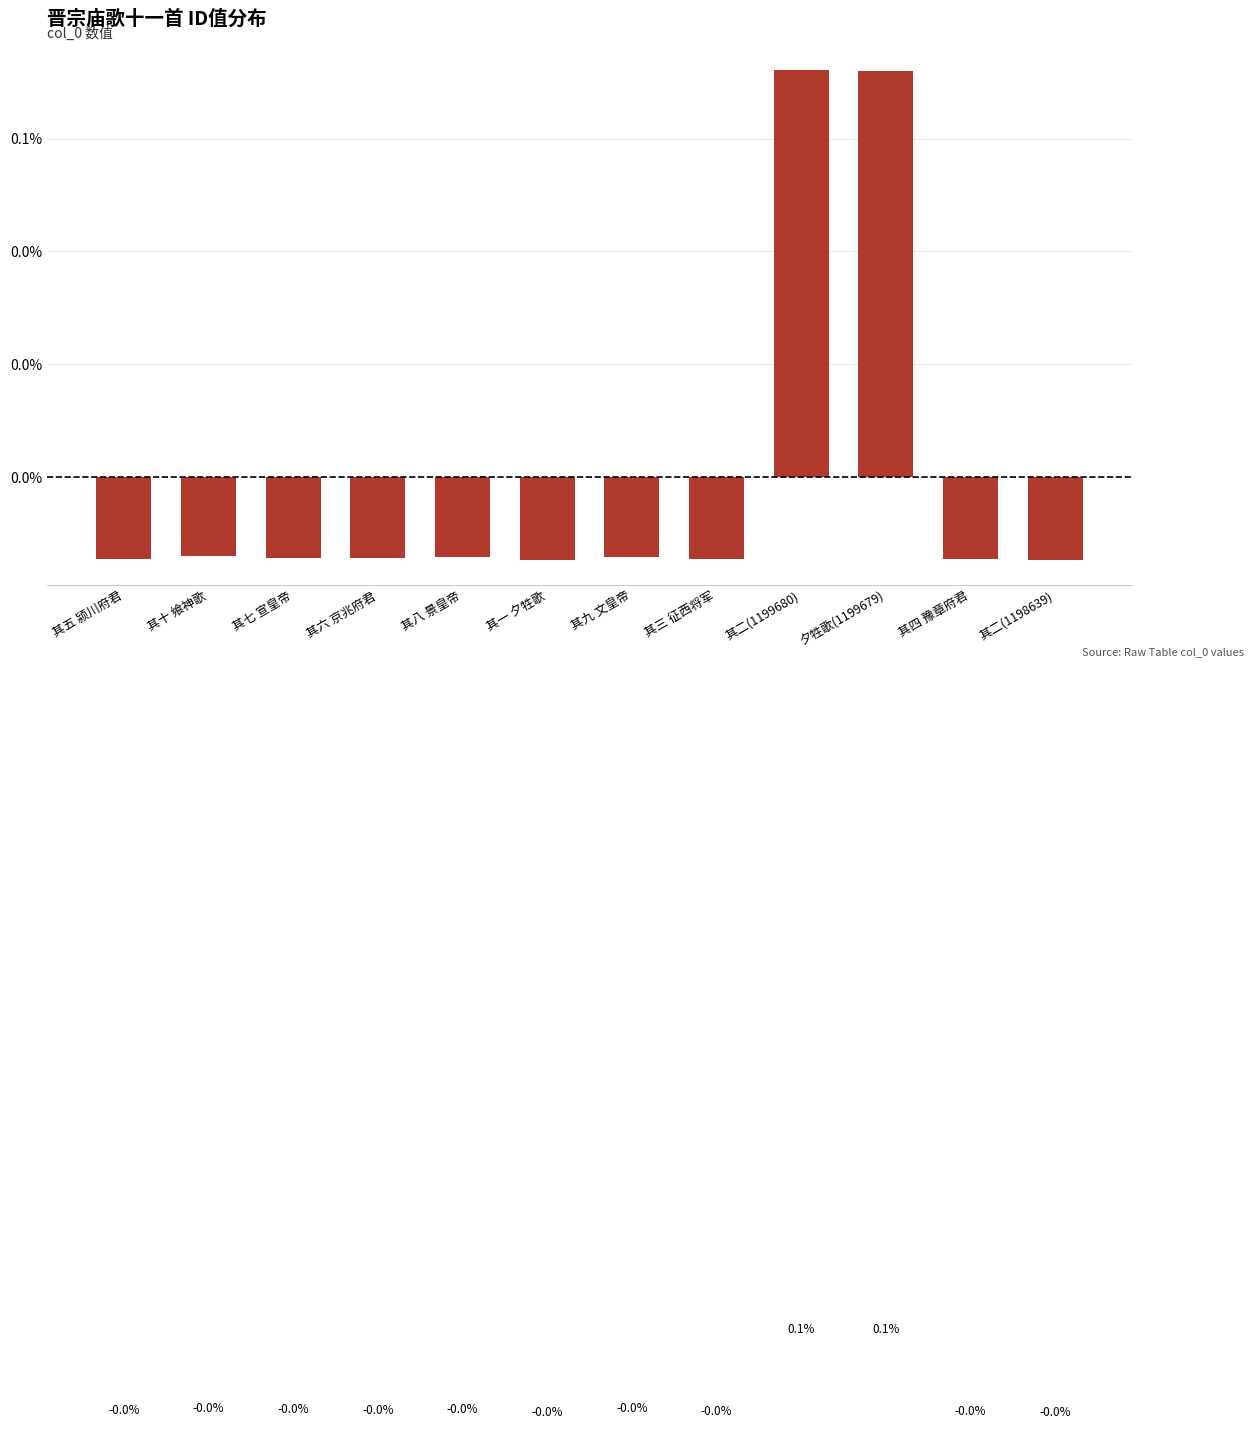

Are the bars horizontal?

No